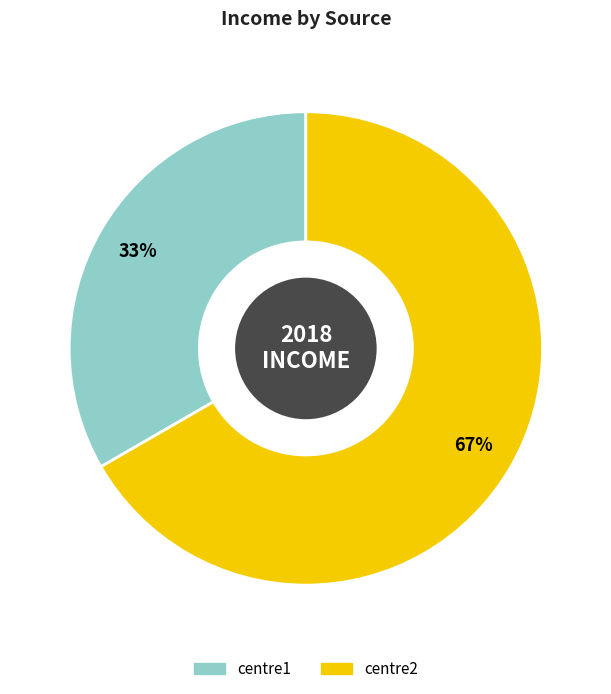

Which category has the biggest portion of the pie?

centre2